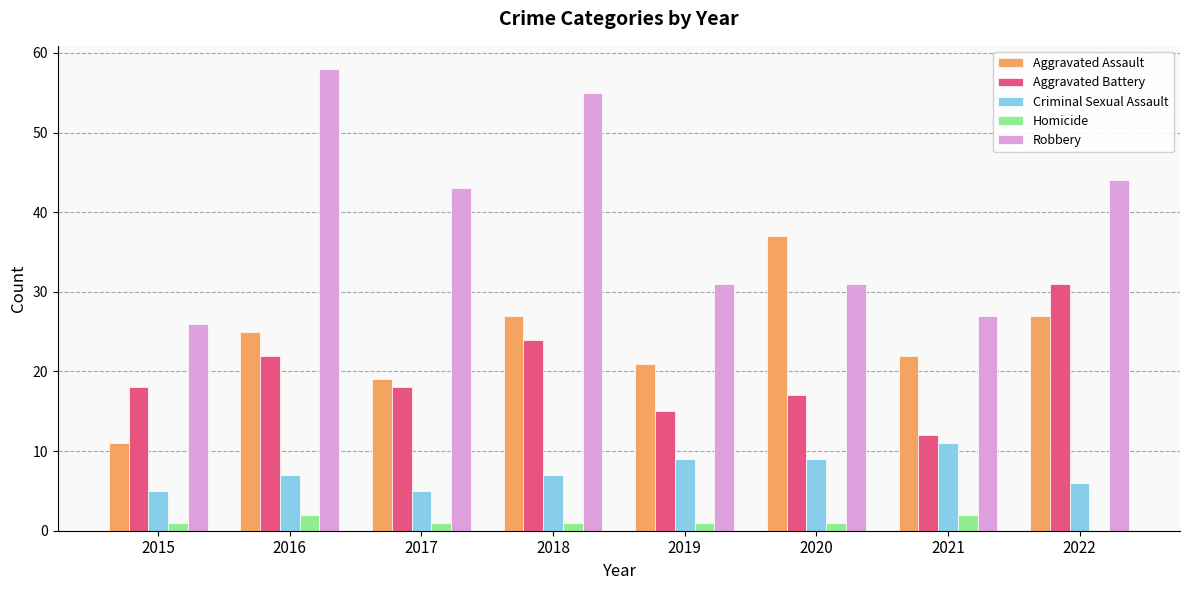

Which series changed the most between 2019 and 2020?

Aggravated Assault